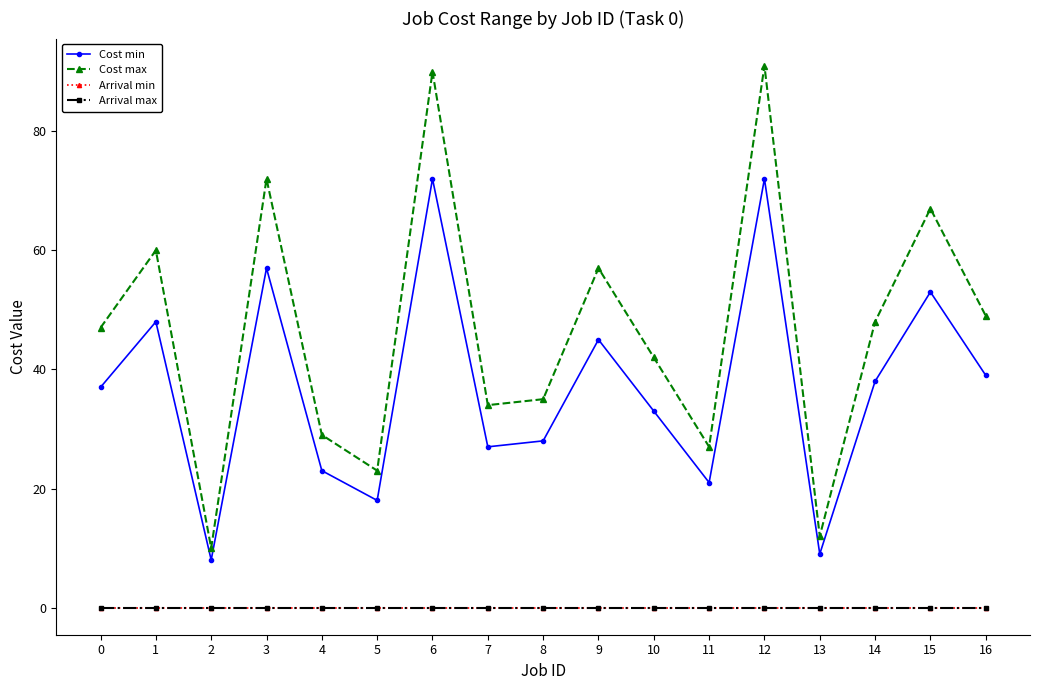

At how many categories does at least one series exceed 82?

2